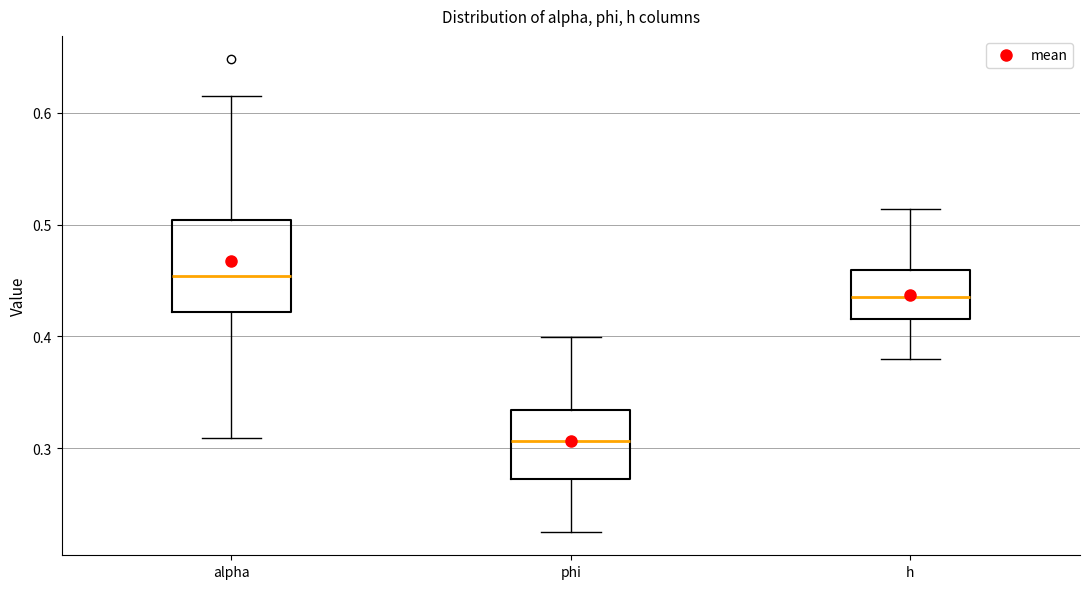

Comparing the boxes themselves (not the whiskers), which one is the tallest?

alpha